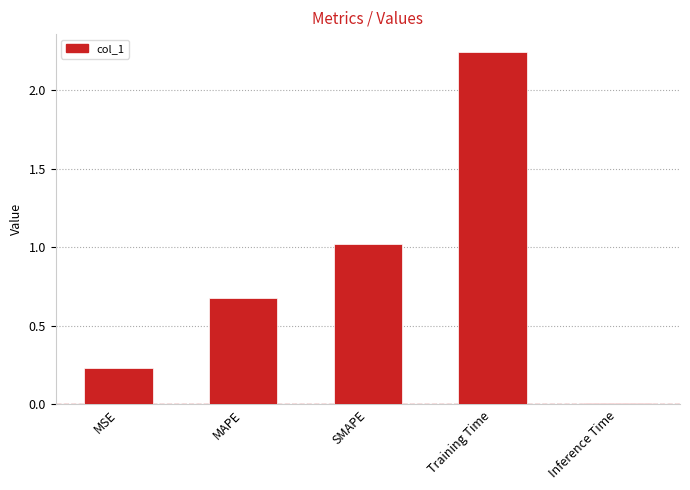

Which has a higher value, MSE or SMAPE?

SMAPE